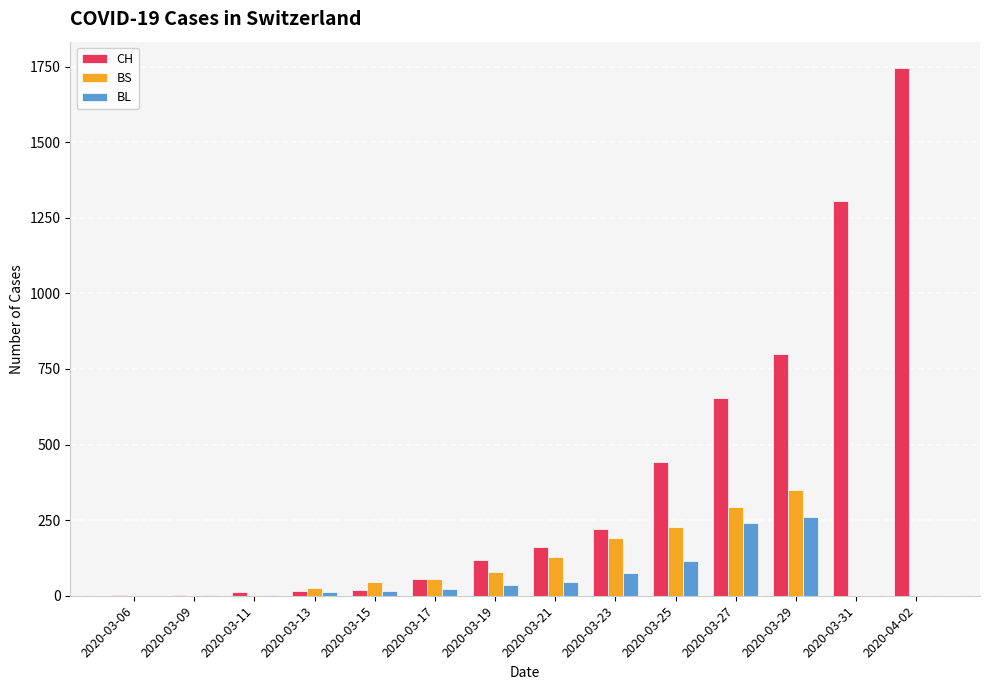

At which category is the sum across all series the highest?

2020-04-02